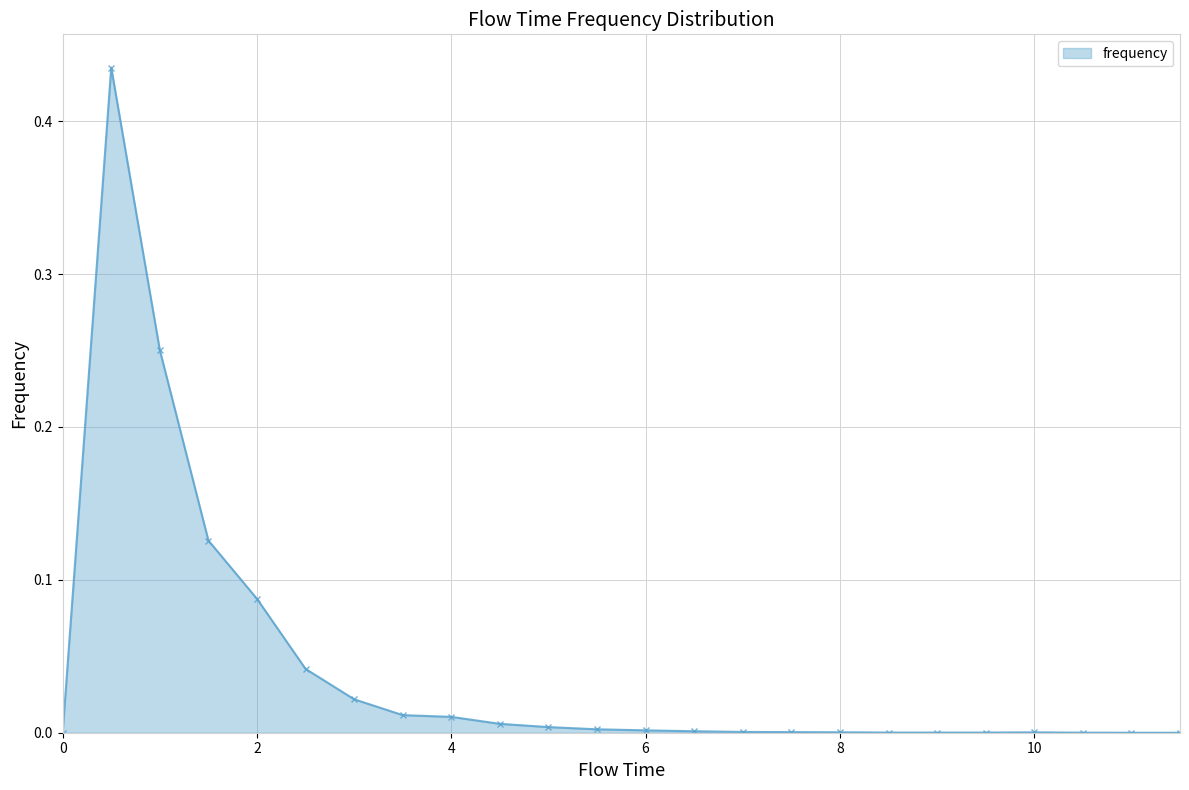

How many lines are shown in the chart?

1